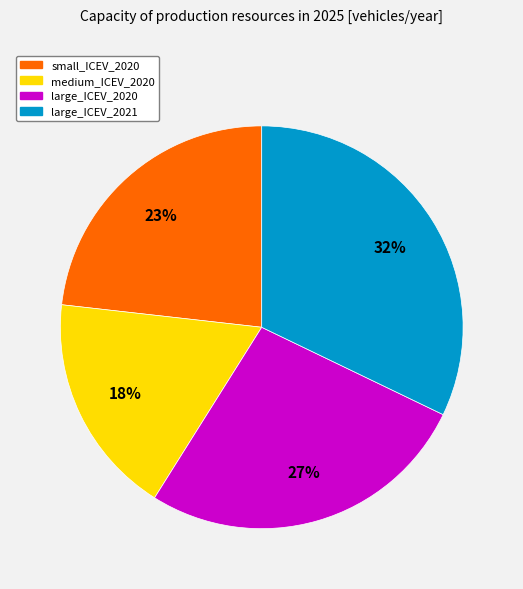

How many segments does this pie chart have?

4